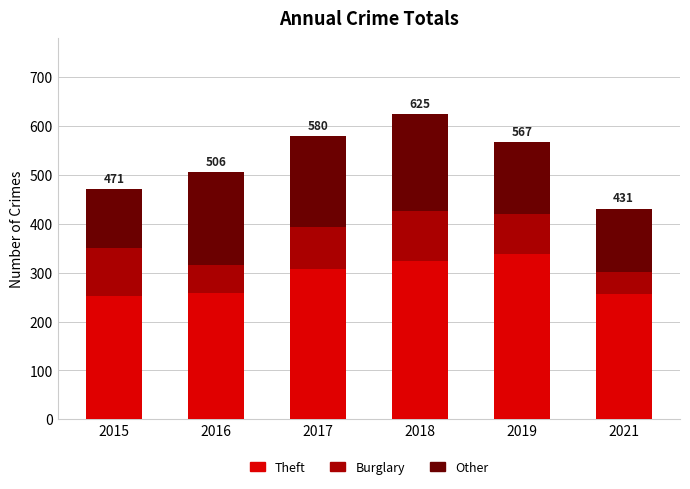

Read the Theft value at 2019, to the nearest 10.

340